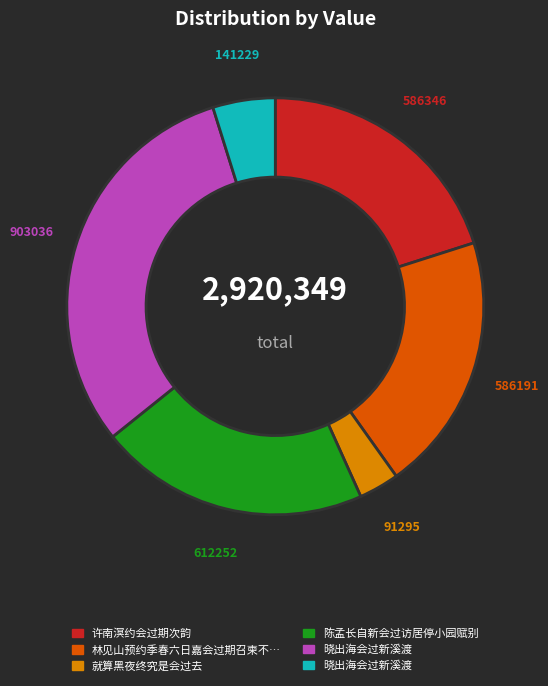

How many segments does this pie chart have?

6